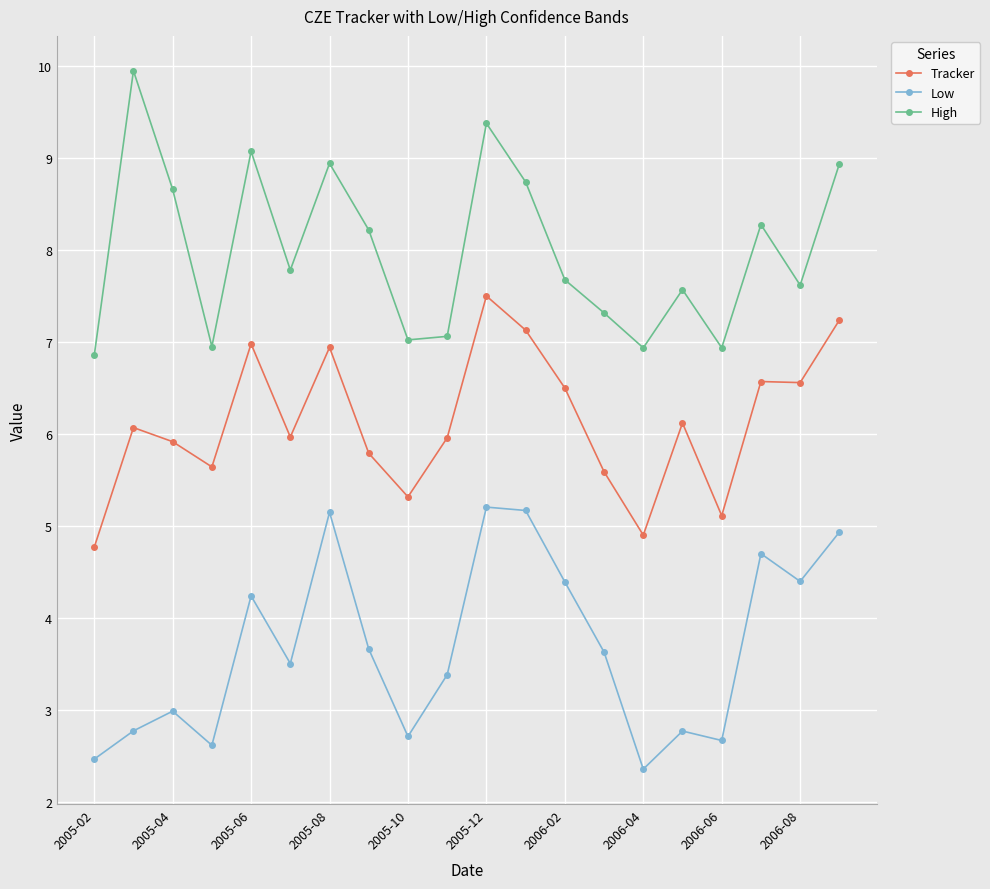

What is the average value of the Low series?

3.7